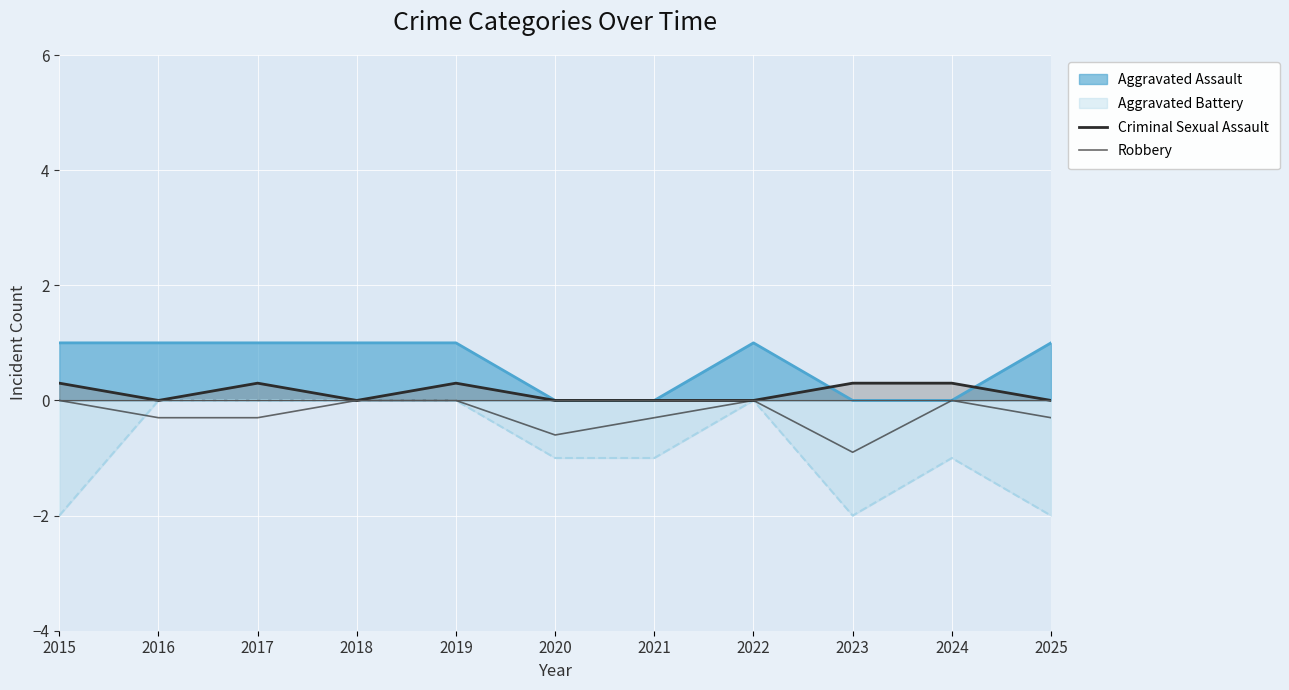

How many positive values does the Criminal Sexual Assault series have?

5